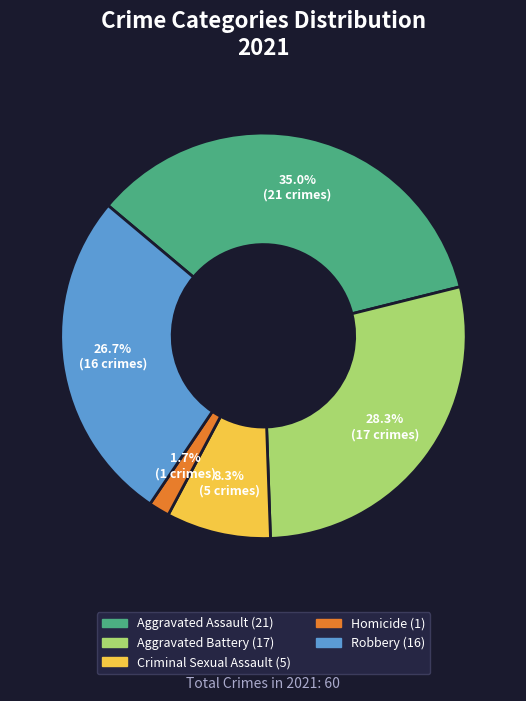

Is Aggravated Assault the majority of the pie?

No